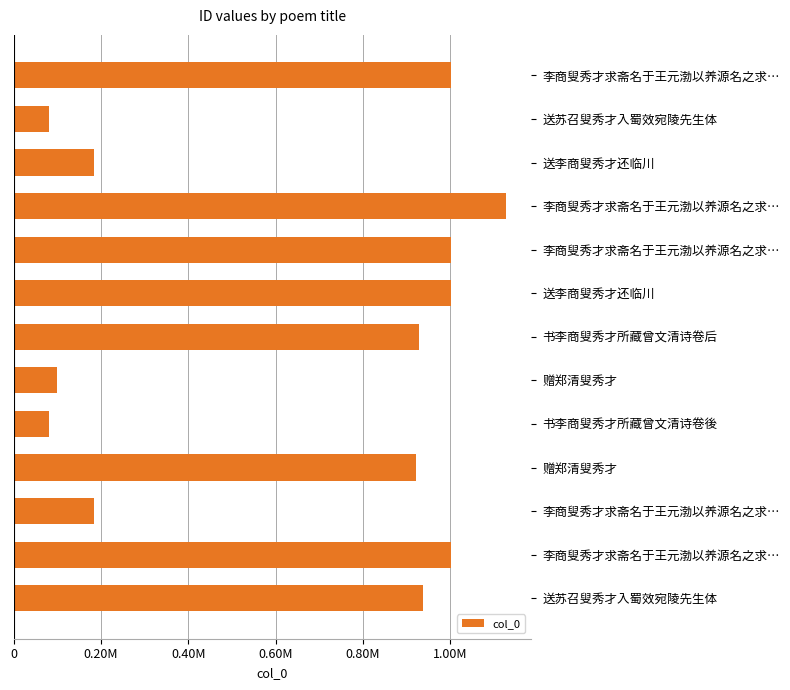

How many bars are there in total?

13